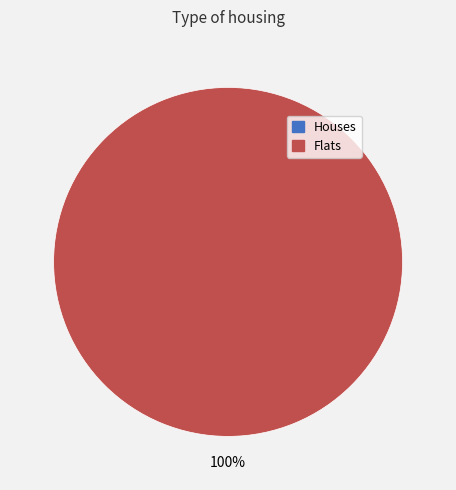

Does any single category account for the majority?

Yes